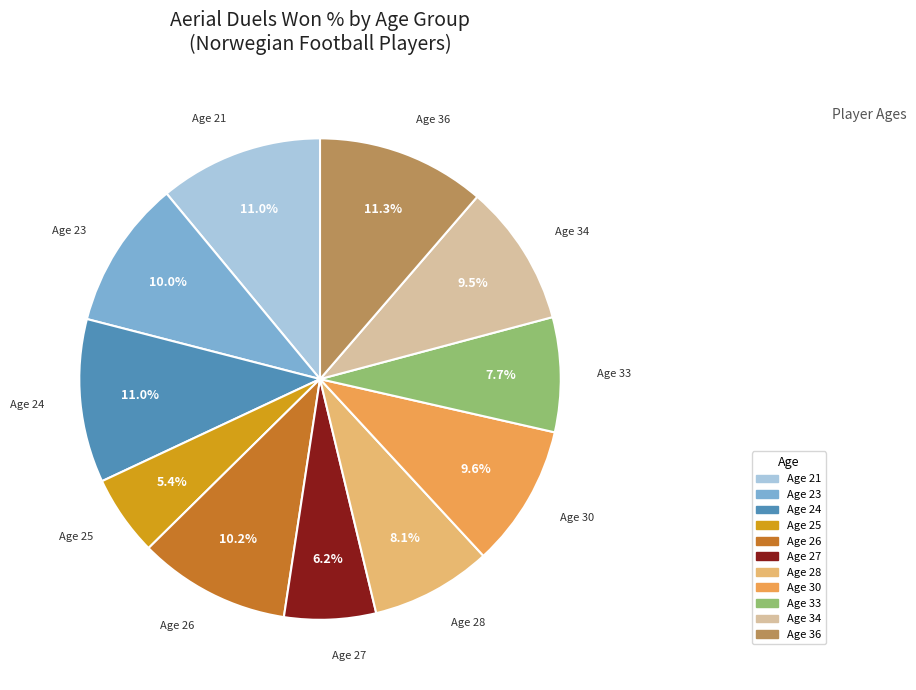

Does any single category account for the majority?

No